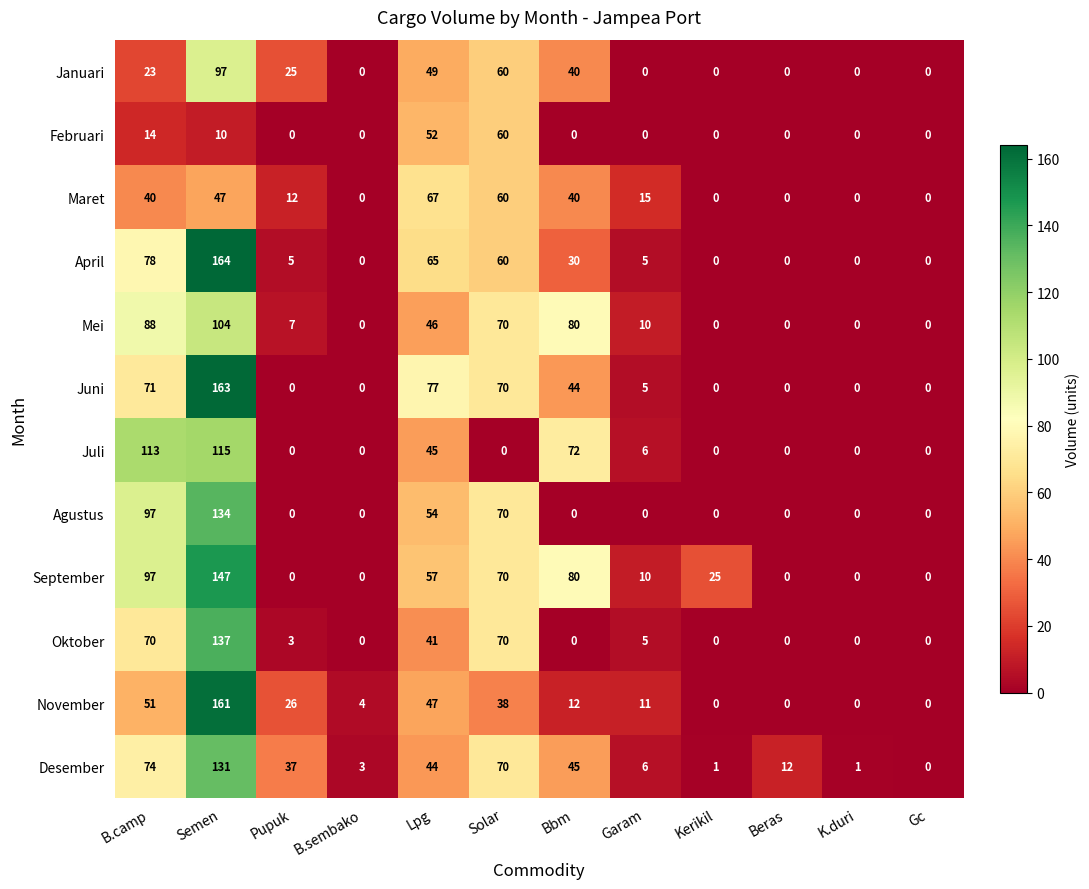

Count the number of categories in the chart.

12